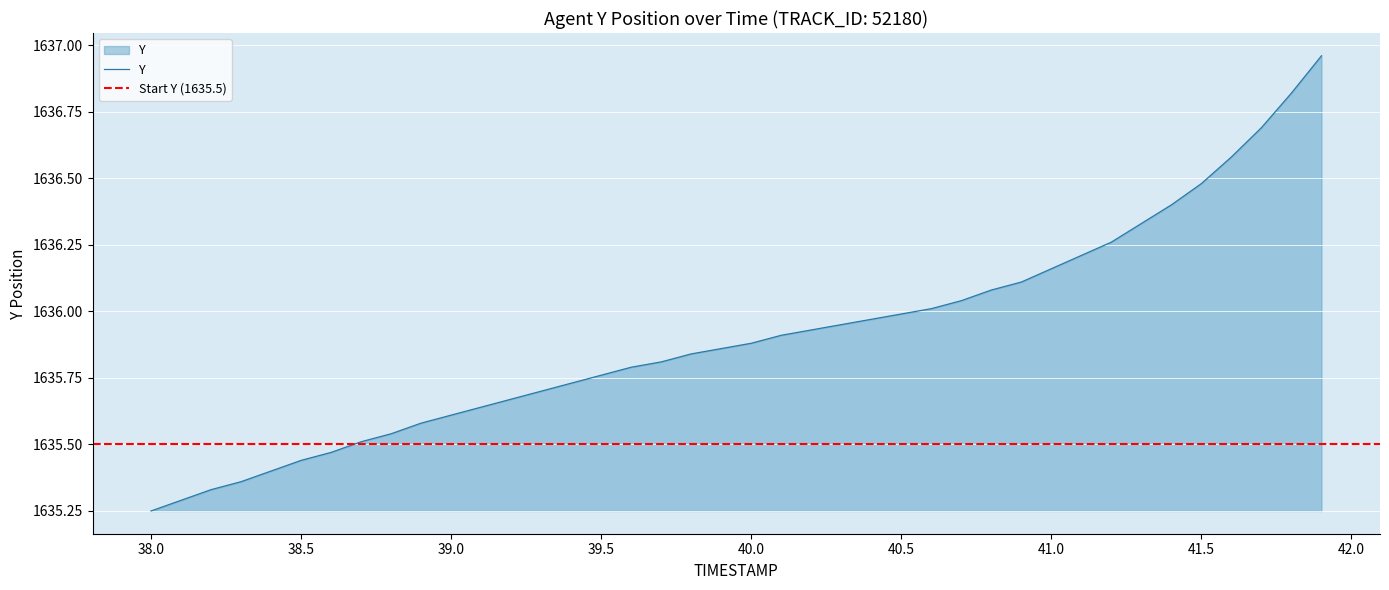

List the labels in order of value, smallest first.

38.0, 38.1, 38.2, 38.3, 38.4, 38.5, 38.6, 38.7, 38.8, 38.9, 39.0, 39.1, 39.2, 39.3, 39.4, 39.5, 39.6, 39.7, 39.8, 39.9, 40.0, 40.1, 40.2, 40.3, 40.4, 40.5, 40.6, 40.7, 40.8, 40.9, 41.0, 41.1, 41.2, 41.3, 41.4, 41.5, 41.6, 41.7, 41.8, 41.9